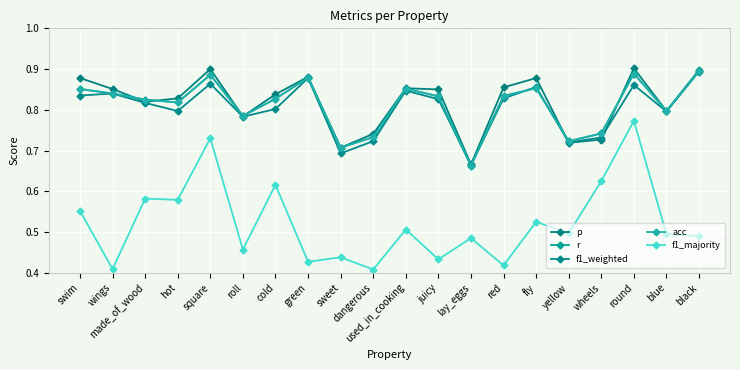

What are all the series names shown in the legend?

p, r, f1_weighted, acc, f1_majority